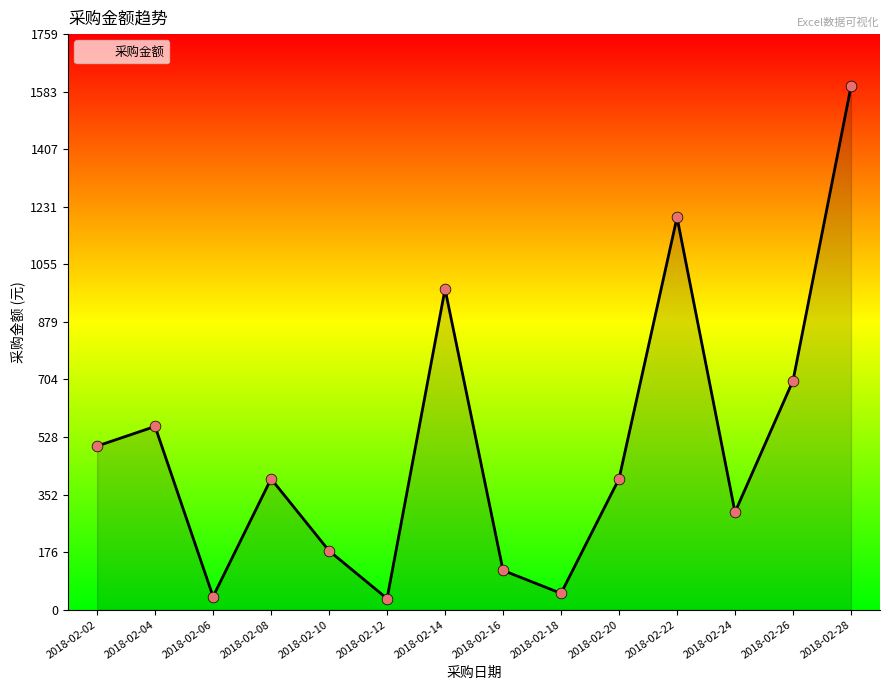

Which has a higher value, 2018-02-22 or 2018-02-18?

2018-02-22